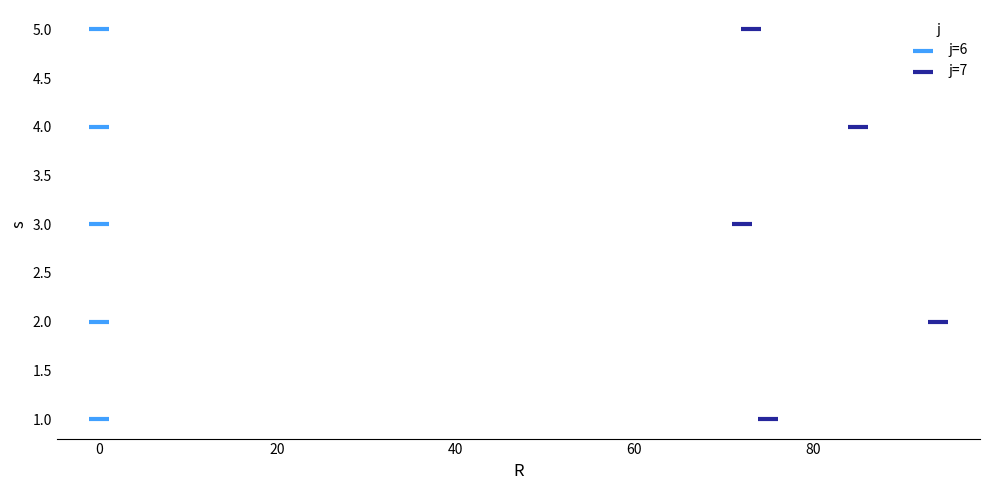

What are all the series names shown in the legend?

j=6, j=7